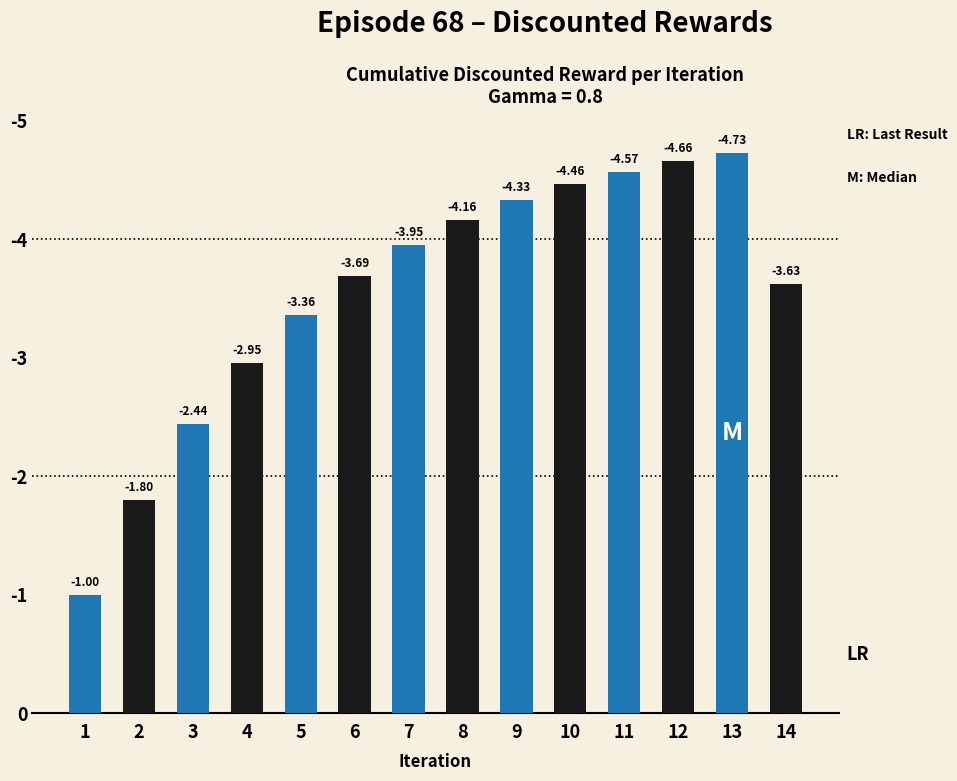

Are the bars horizontal?

No